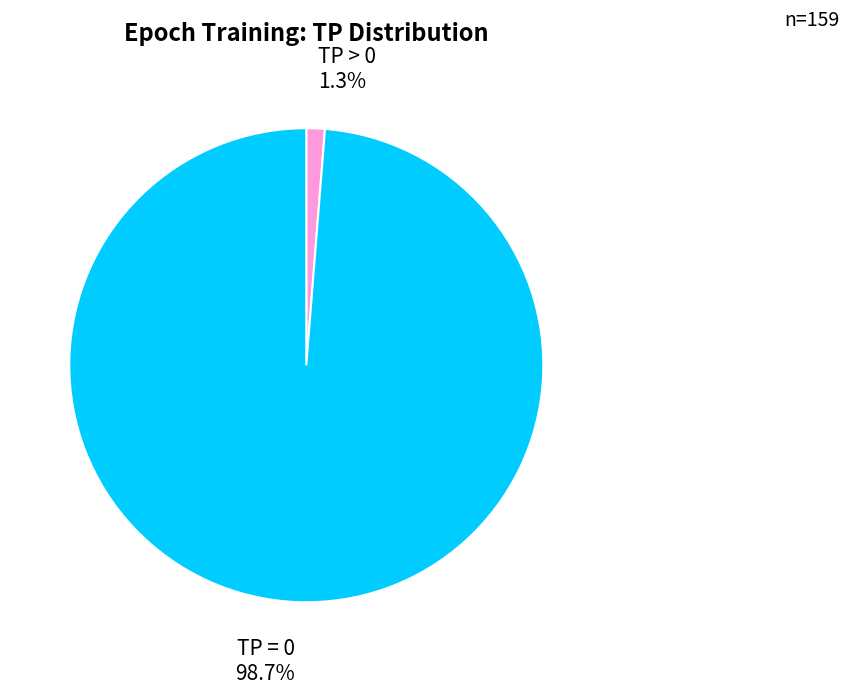

Which slice is the largest?

TP = 0